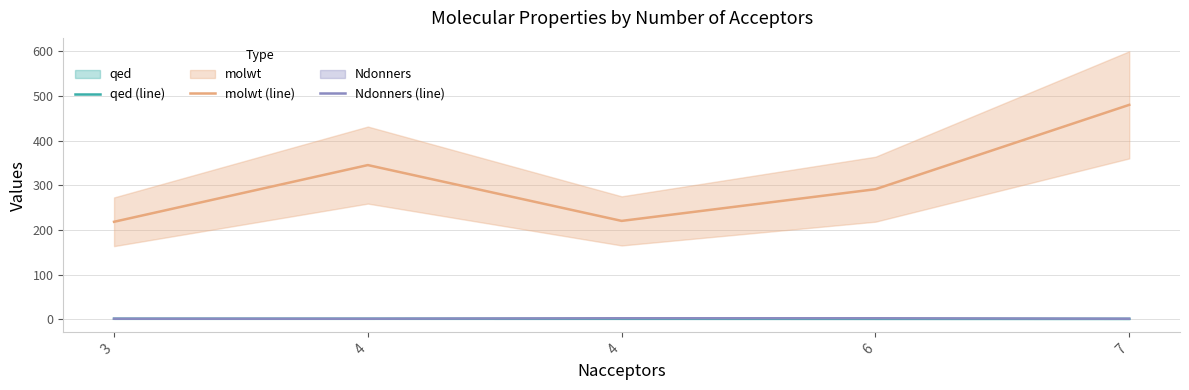

At which category is the sum across all series the highest?

7